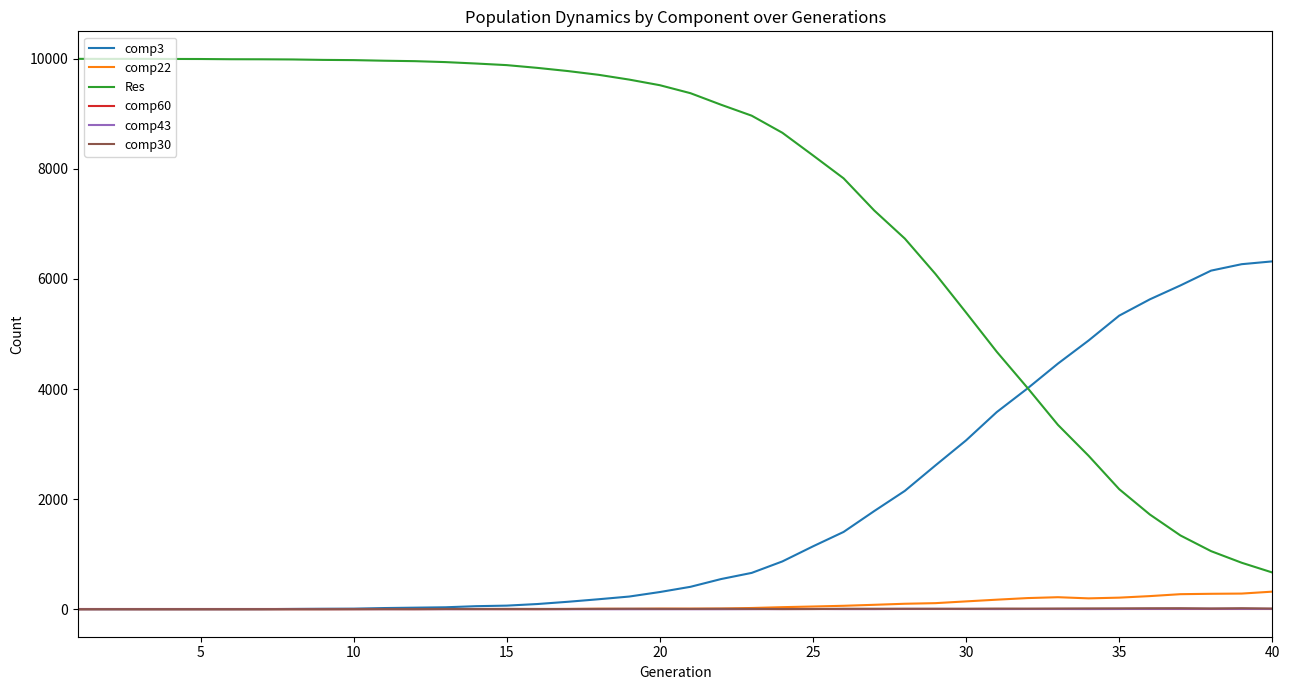

At how many categories does at least one series exceed 3162?

40